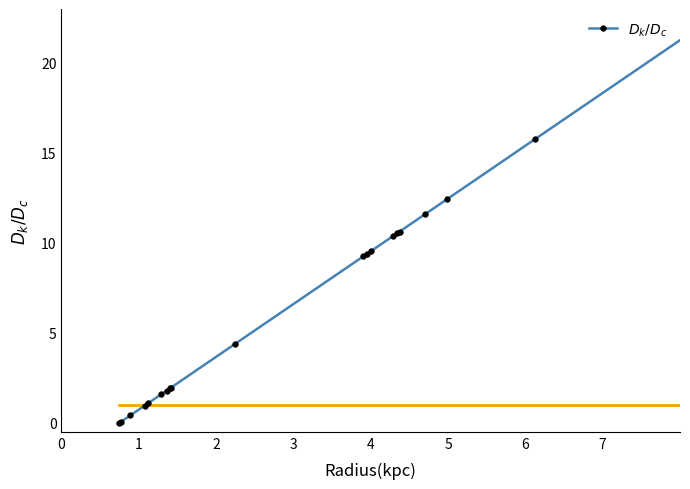

What is the maximum value shown in the chart?

22.0